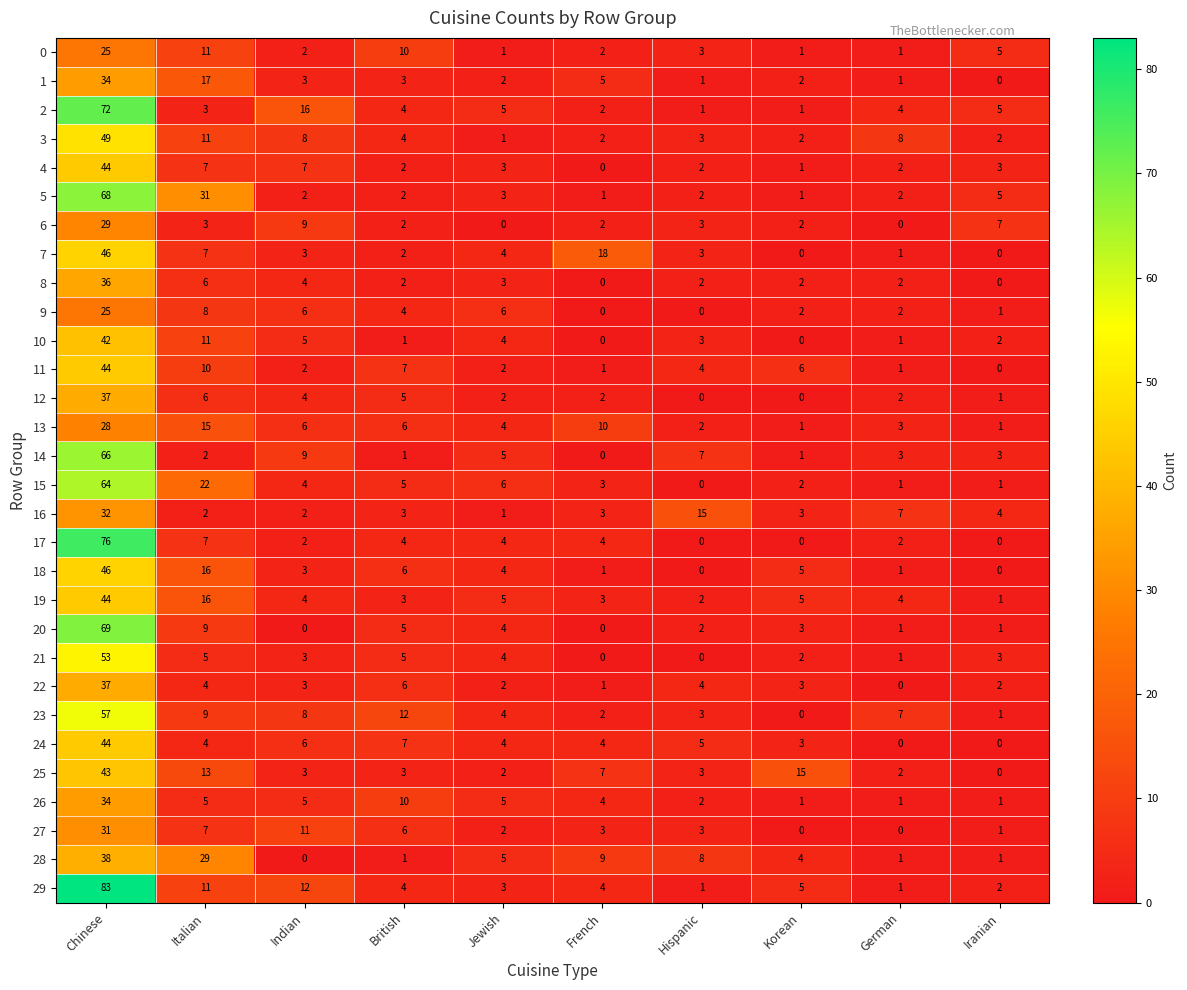

At which category is the sum across all series the highest?

Chinese